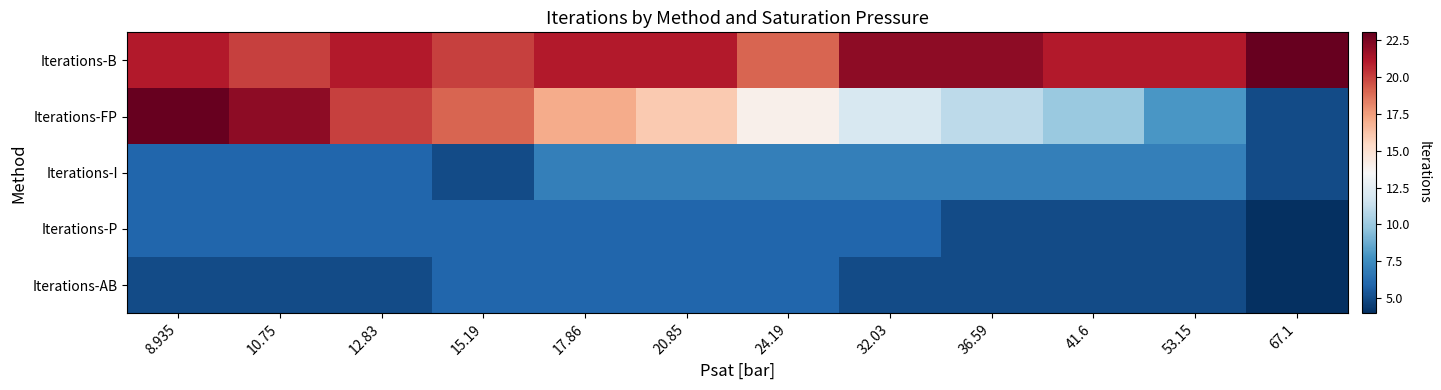

Which has a higher value, 36.59 or 41.6?

36.59